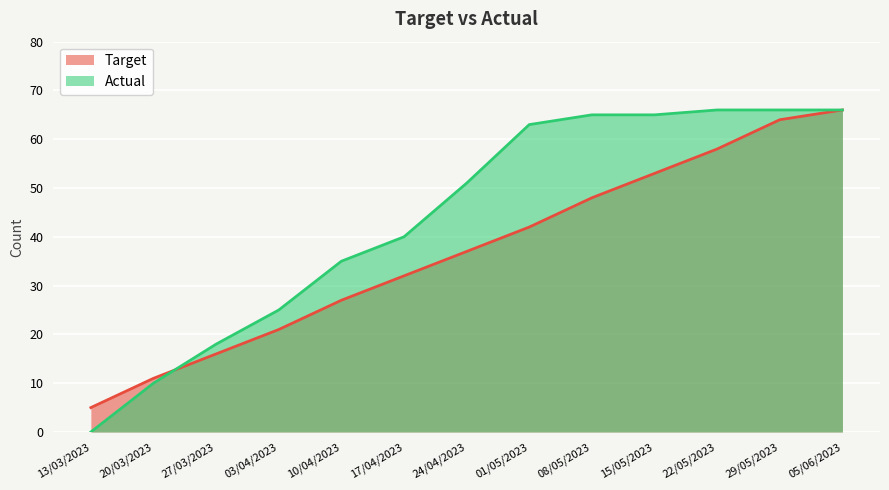

At which label does Actual first exceed 51?

01/05/2023